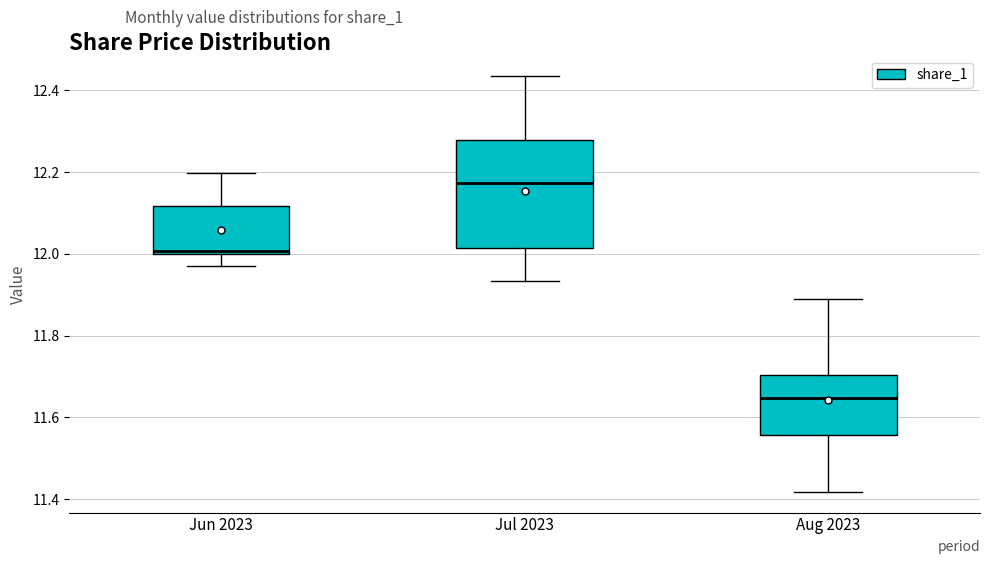

Which box is the tallest, from its lower edge to its upper edge?

Jul 2023